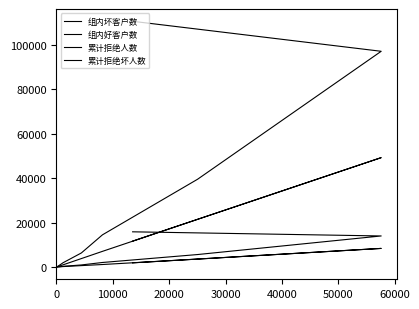

Is it true that 组内坏客户数 equals 2951 at 9?

False